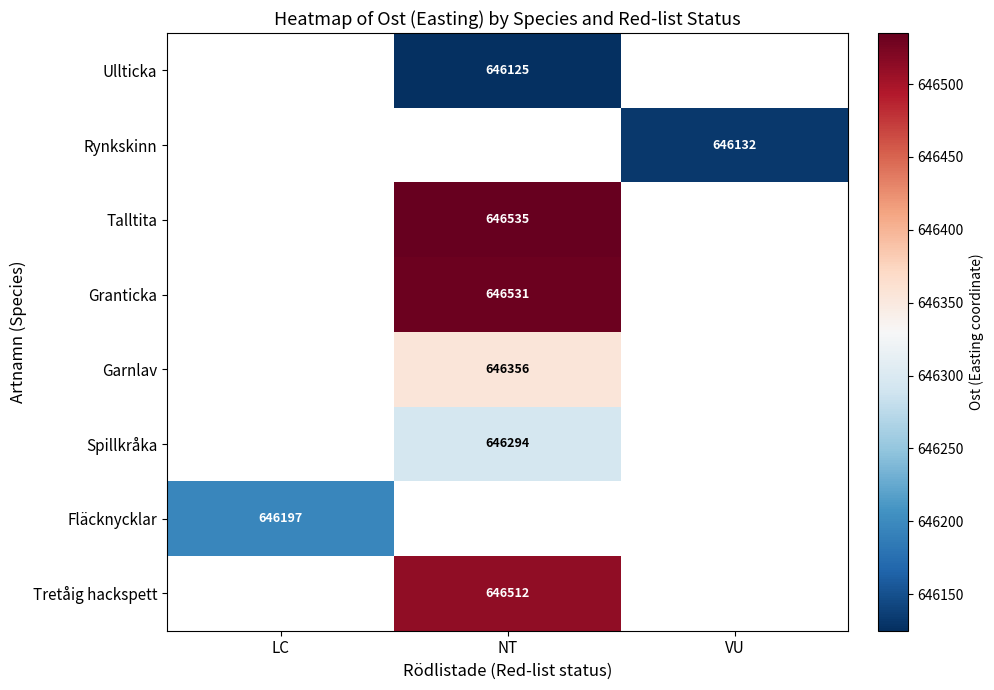

Is the value of Rynkskinn at VU greater than the value of Garnlav at NT?

No